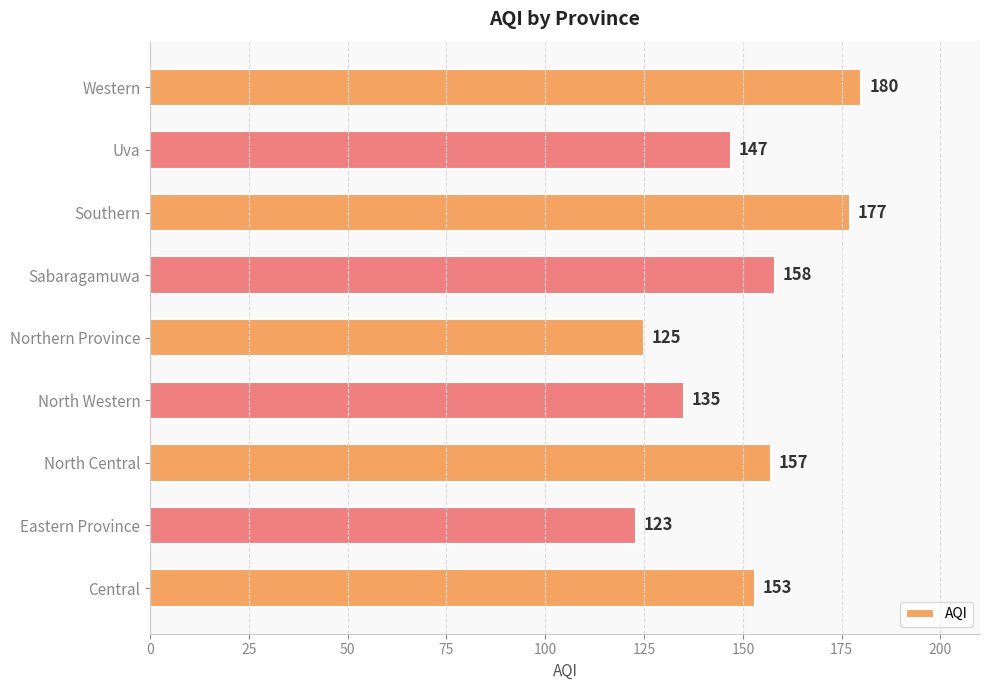

What is the difference between the second highest and second lowest values?

52